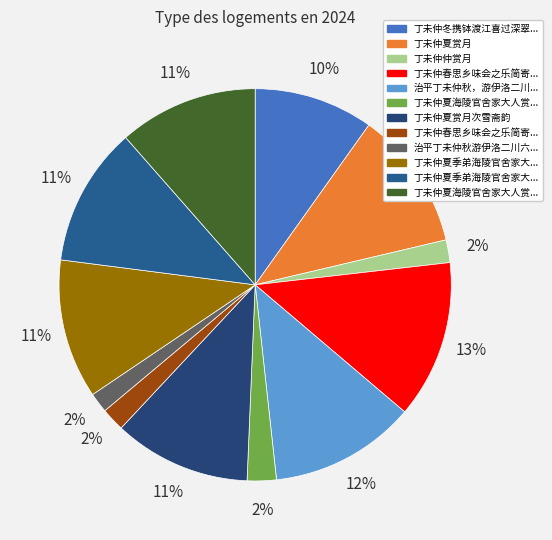

What is the smallest slice in the pie chart?

治平丁未仲秋游伊洛二川六日晚出洛城西门宿